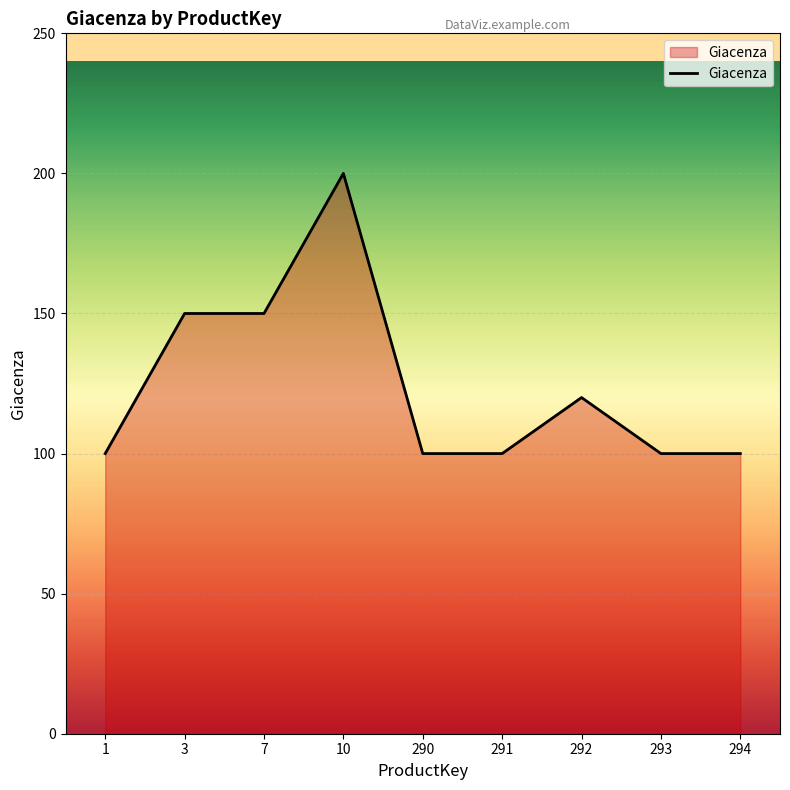

Approximately how many times larger is the value at 290 compared to 7?

0.7